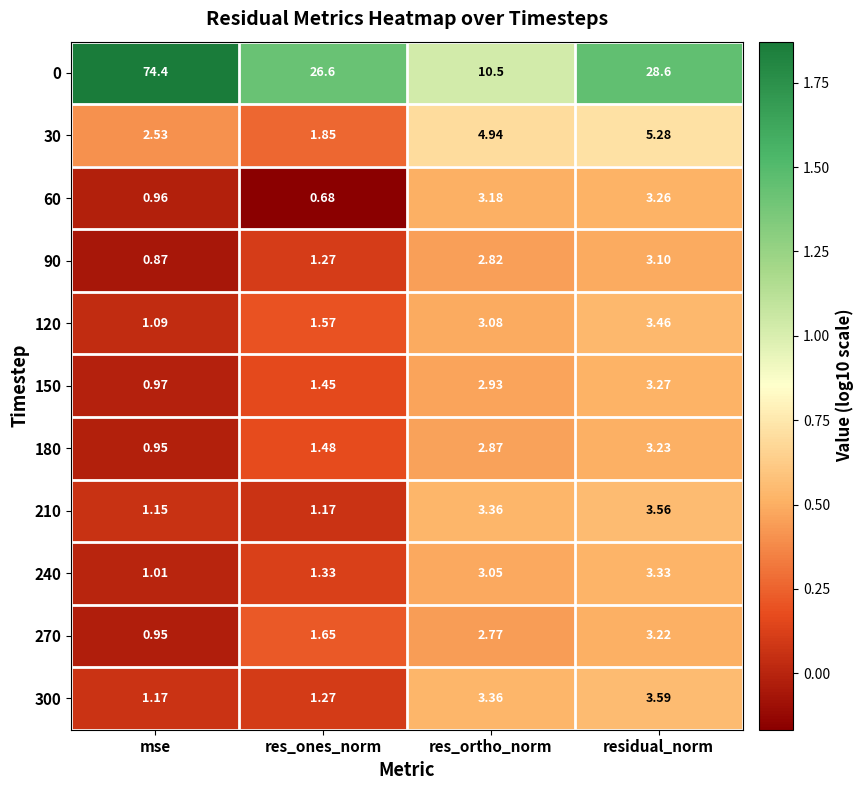

Where does the 300 series first go above 3?

res_ortho_norm